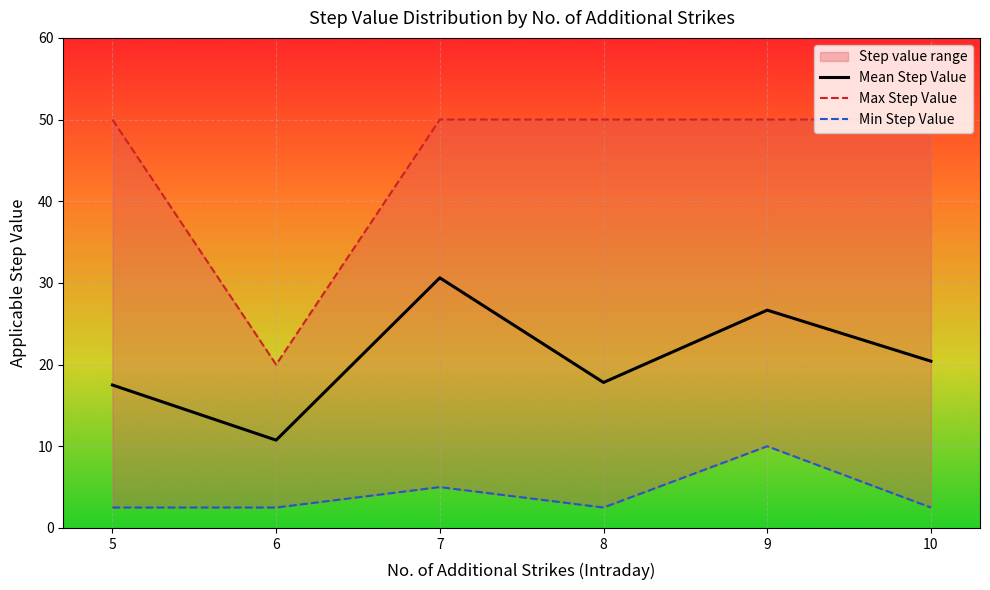

Which label corresponds to the largest value in the chart?

5